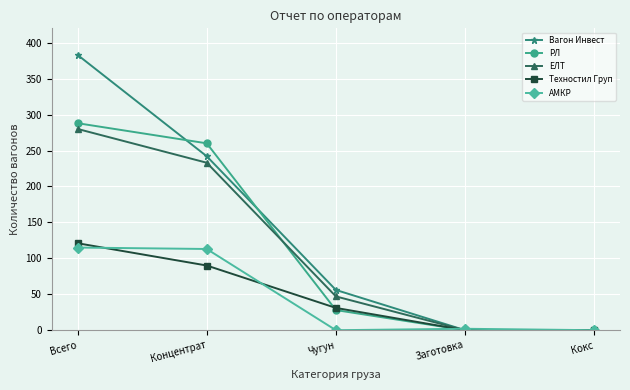

Between which two adjacent categories do АМКР and ЕЛТ first intersect?

Чугун and Заготовка